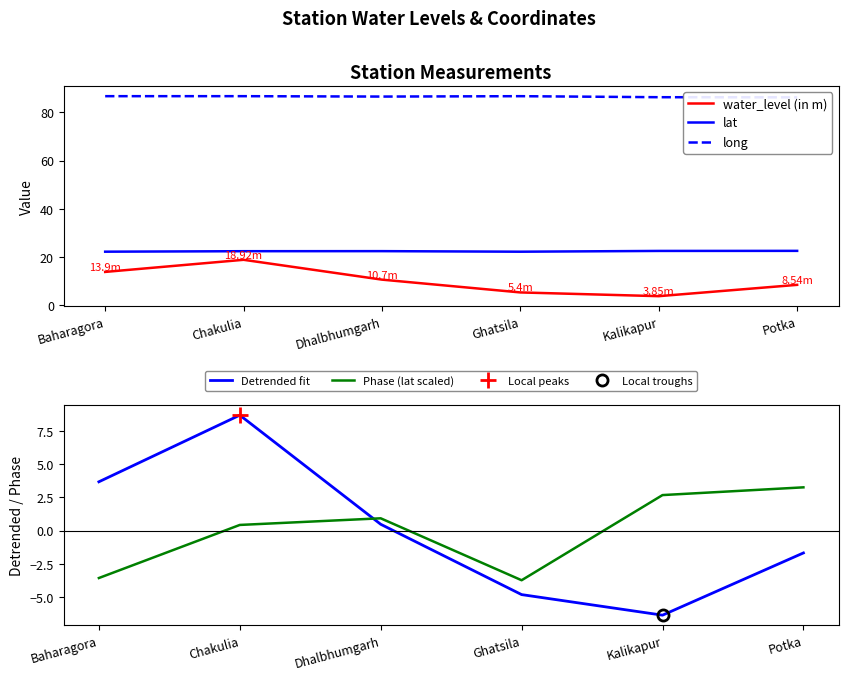

True or false: water_level (in m) and Phase (lat scaled) cross at least once.

False